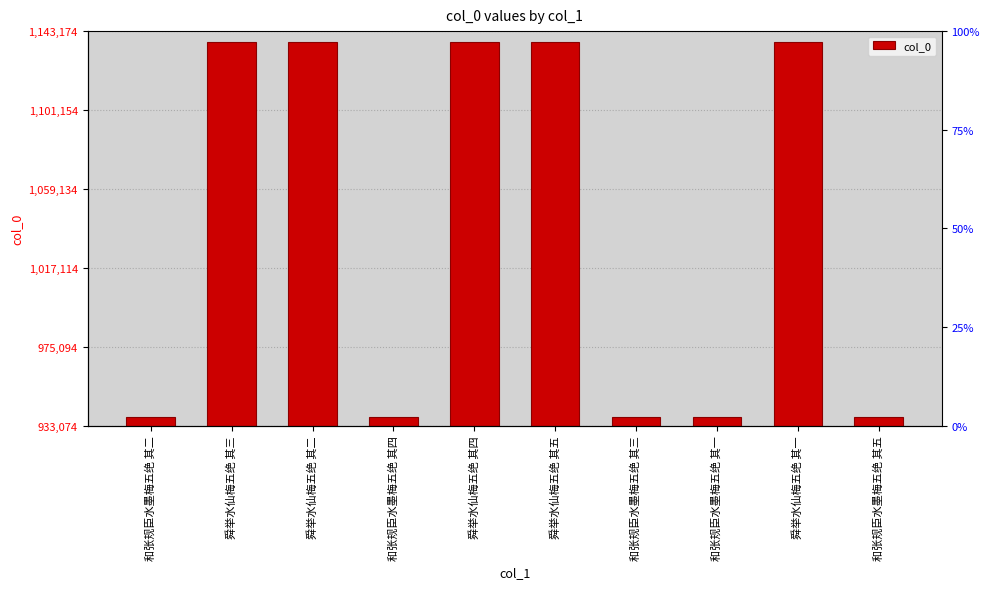

Rank the categories by value from highest to lowest.

舜举水仙梅五绝 其四, 舜举水仙梅五绝 其五, 舜举水仙梅五绝 其三, 舜举水仙梅五绝 其一, 舜举水仙梅五绝 其二, 和张规臣水墨梅五绝 其五, 和张规臣水墨梅五绝 其三, 和张规臣水墨梅五绝 其二, 和张规臣水墨梅五绝 其四, 和张规臣水墨梅五绝 其一